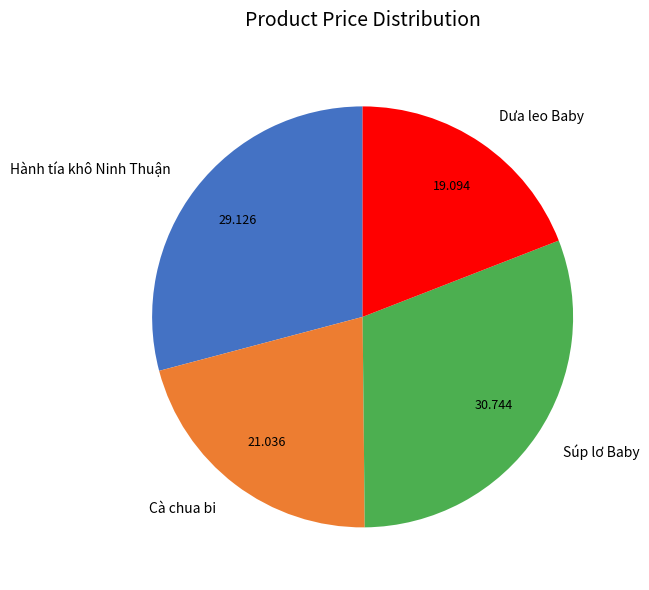

Rank the categories by value from lowest to highest.

Dưa leo Baby, Cà chua bi, Hành tía khô Ninh Thuận, Súp lơ Baby